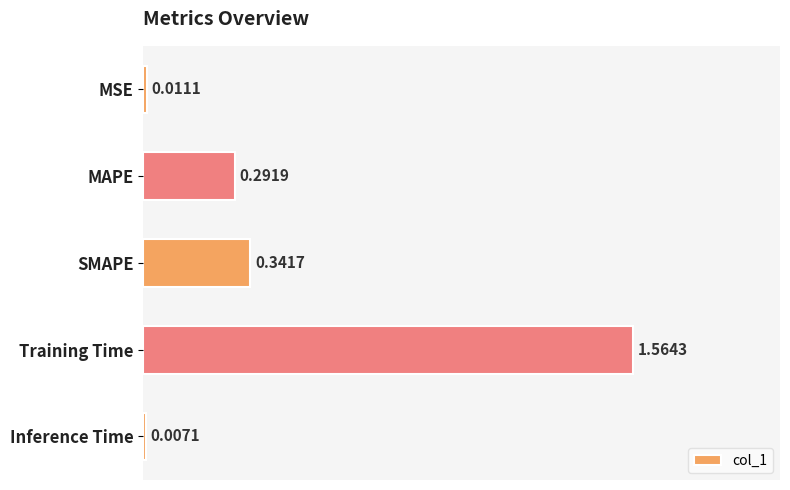

List the labels in order of value, smallest first.

Inference Time, MSE, MAPE, SMAPE, Training Time